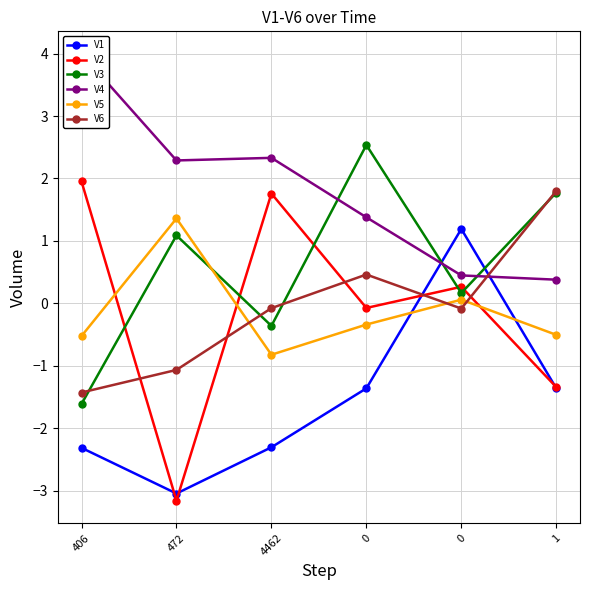

The V2 series shows -1.7 at 472. True or false?

False